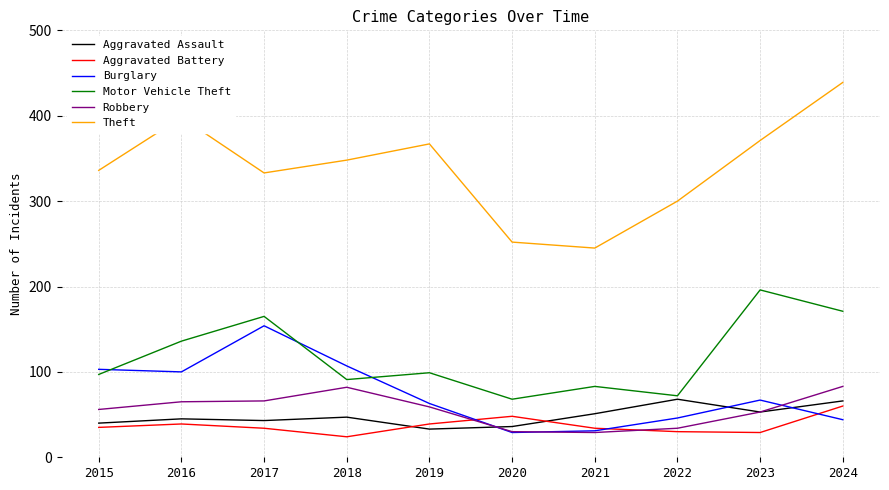

How many lines are shown in the chart?

6